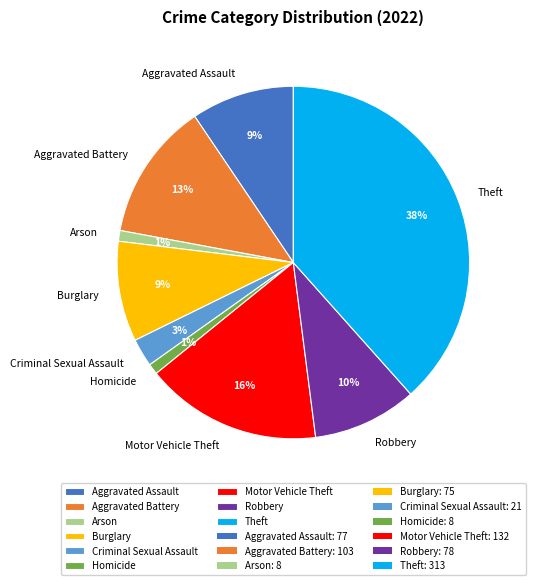

True or false: Aggravated Assault accounts for 9% of the total.

True